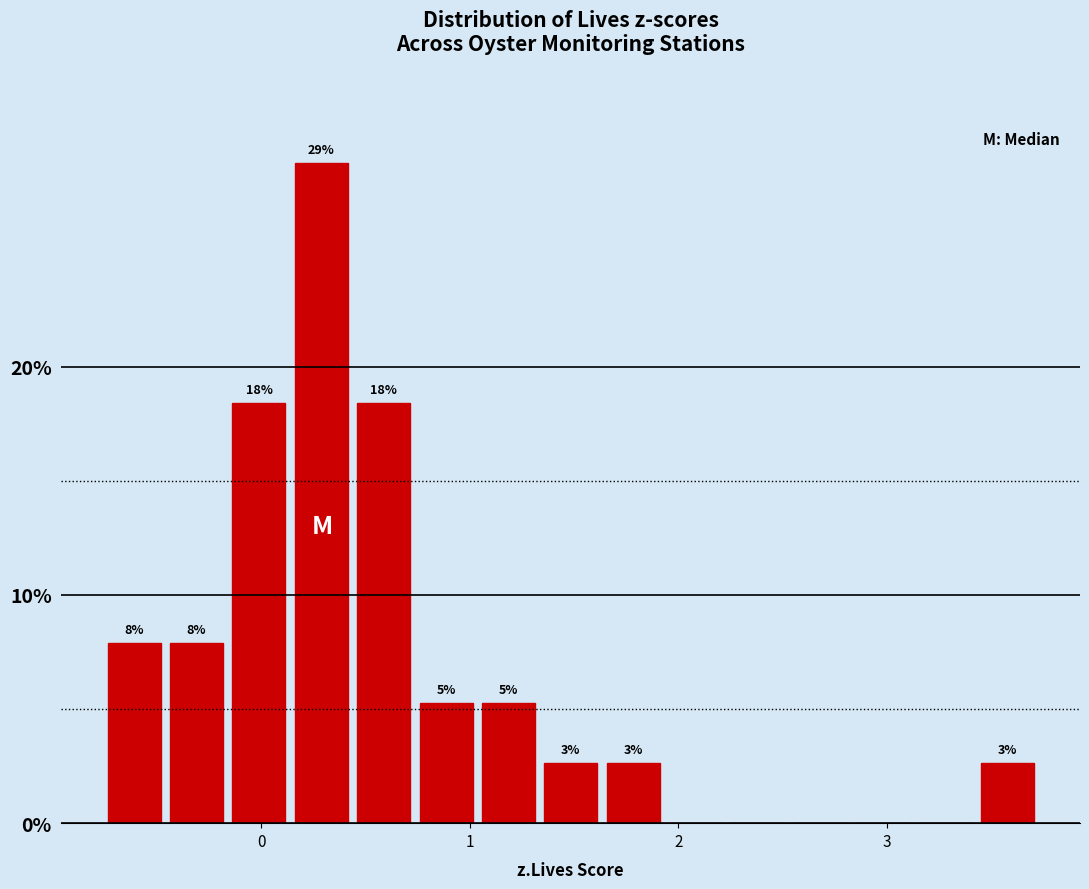

Around what value on the x-axis is the tallest bar? Give the approximate position of its centre, as read against the axis.

0.3